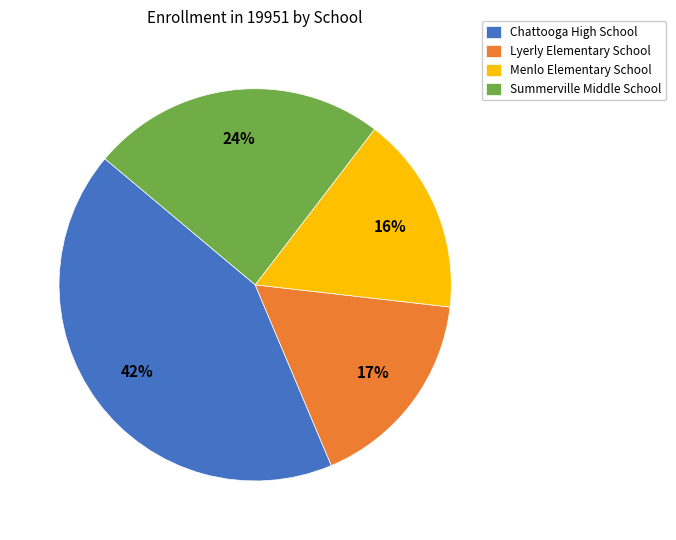

Which slice is the largest?

Chattooga High School